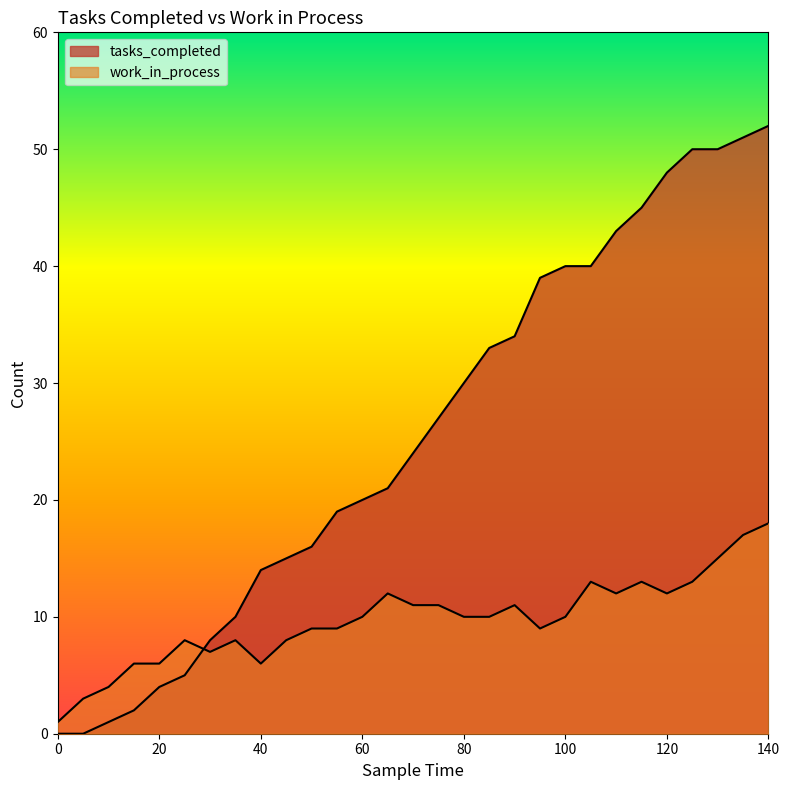

How many data points in tasks_completed are less than 24?

14